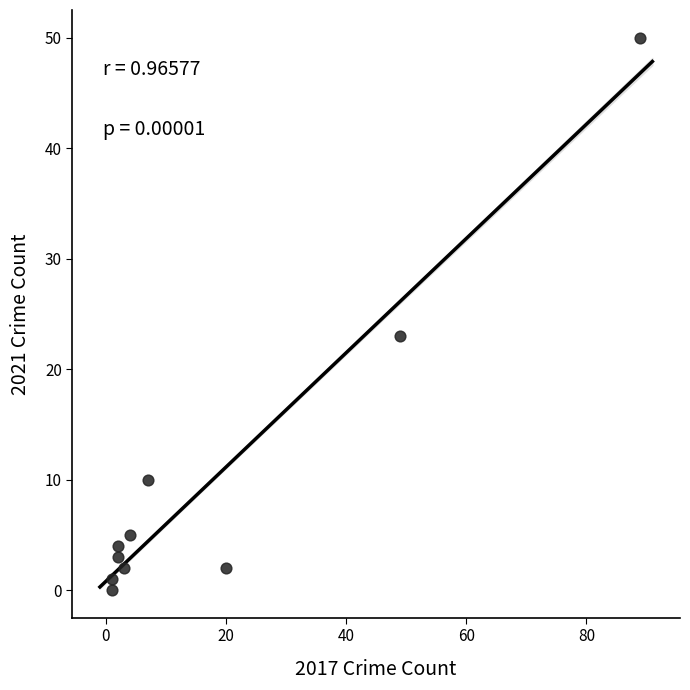

What Y value in the scatter plot is closest to 25?

23